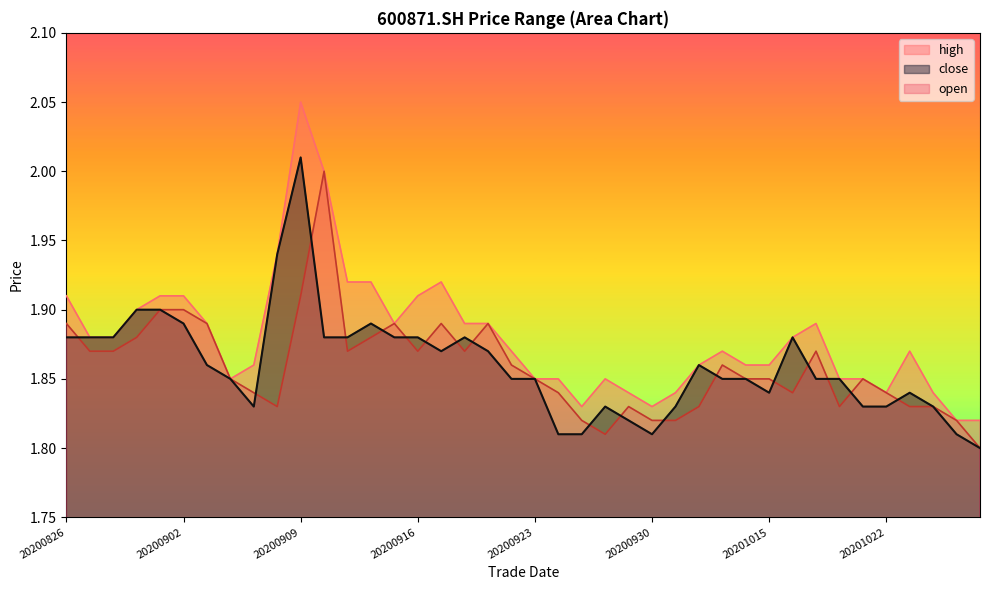

Does the chart have visible grid lines?

No